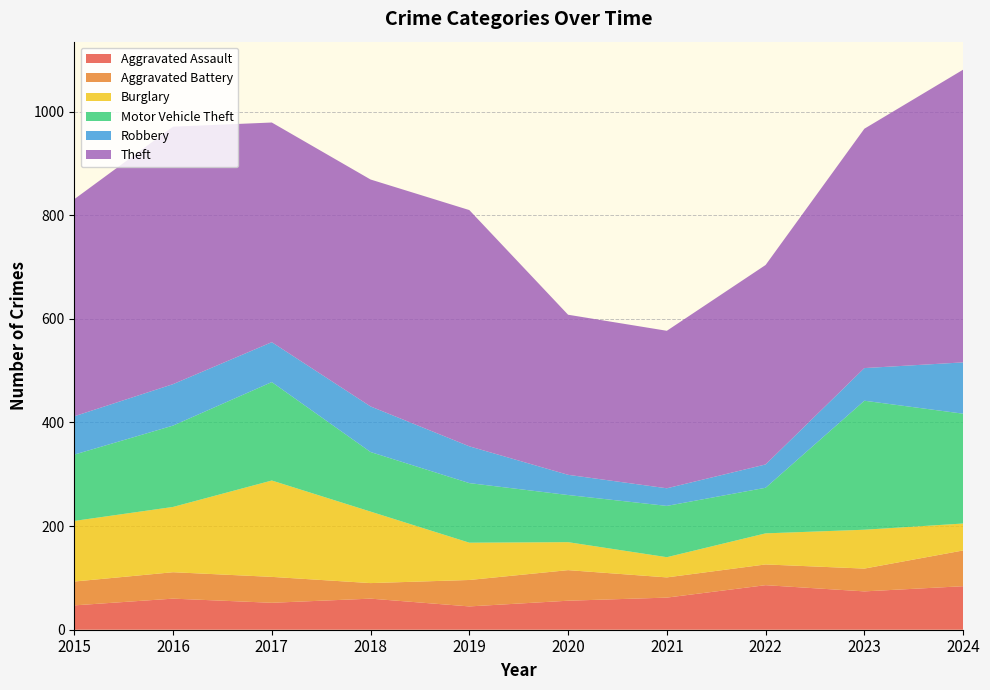

Reading left to right, list all the values displayed in this chart.

Aggravated Assault: 47	60	52	60	45	56	62	86	74	84
Aggravated Battery: 46	51	50	30	51	59	39	40	44	69
Burglary: 117	126	186	138	72	54	39	60	75	52
Motor Vehicle Theft: 128	157	190	115	115	91	99	88	249	212
Robbery: 74	80	77	88	71	39	34	45	63	99
Theft: 419	497	424	438	456	309	304	385	462	565